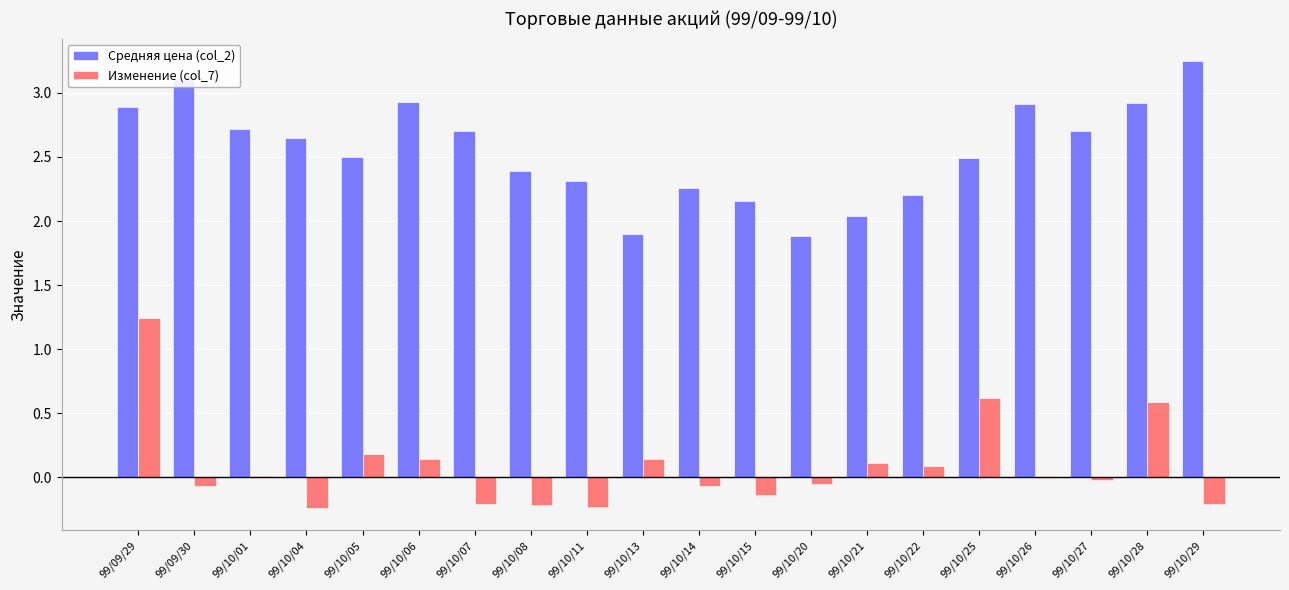

At which label does Изменение (col_7) first exceed 0?

99/09/29